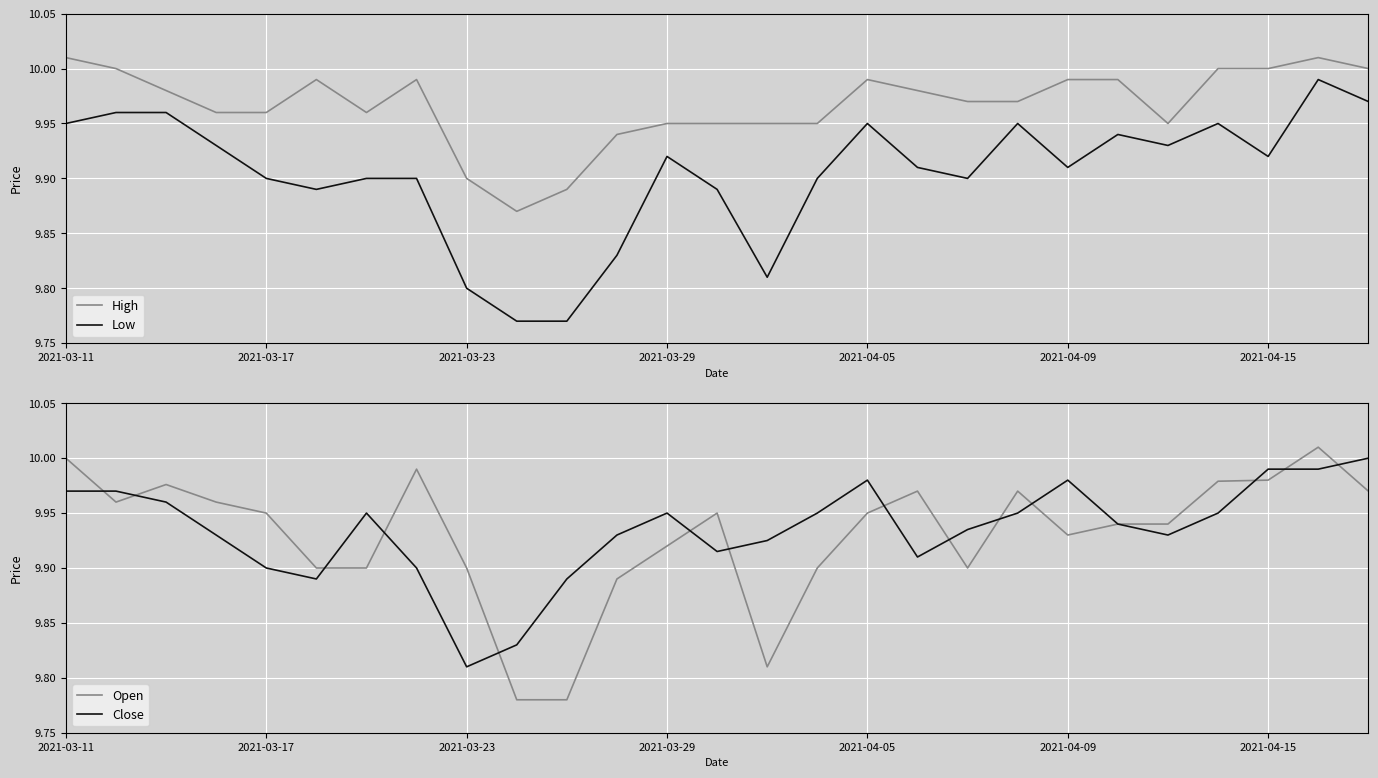

Reading left to right, what are all the values shown in this chart?

High: 10.0	10.0	10.0	10.0	10.0	10.0	10.0	10.0	9.9	9.9	9.9	9.9	9.9	9.9	9.9	9.9	10.0	10.0	10.0	10.0	10.0	10.0	9.9	10.0	10.0	10.0	10.0
Low: 9.9	10.0	10.0	9.9	9.9	9.9	9.9	9.9	9.8	9.8	9.8	9.8	9.9	9.9	9.8	9.9	9.9	9.9	9.9	9.9	9.9	9.9	9.9	9.9	9.9	10.0	10.0
Open: 10.0	10.0	10.0	10.0	9.9	9.9	9.9	10.0	9.9	9.8	9.8	9.9	9.9	9.9	9.8	9.9	9.9	10.0	9.9	10.0	9.9	9.9	9.9	10.0	10.0	10.0	10.0
Close: 10.0	10.0	10.0	9.9	9.9	9.9	9.9	9.9	9.8	9.8	9.9	9.9	9.9	9.9	9.9	9.9	10.0	9.9	9.9	9.9	10.0	9.9	9.9	9.9	10.0	10.0	10.0